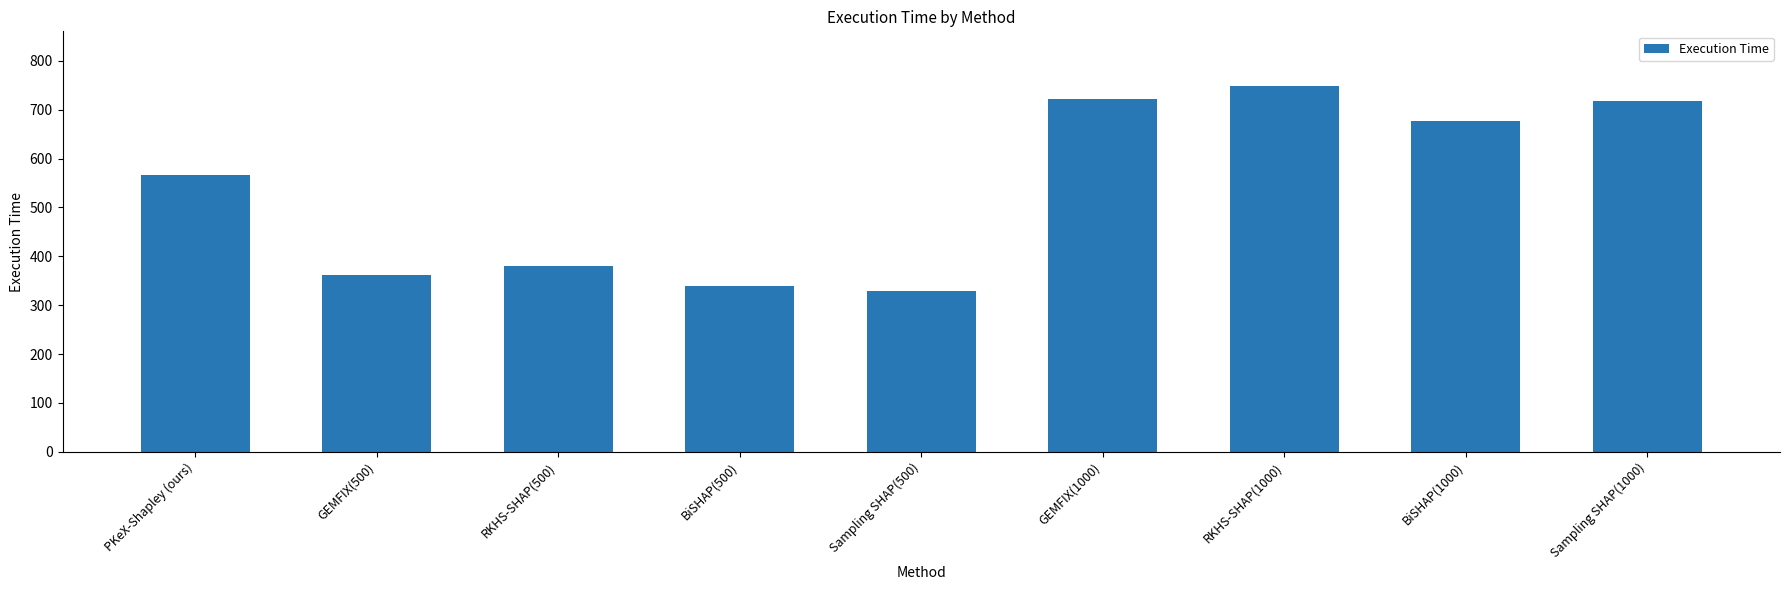

Does the chart contain stacked bars?

No